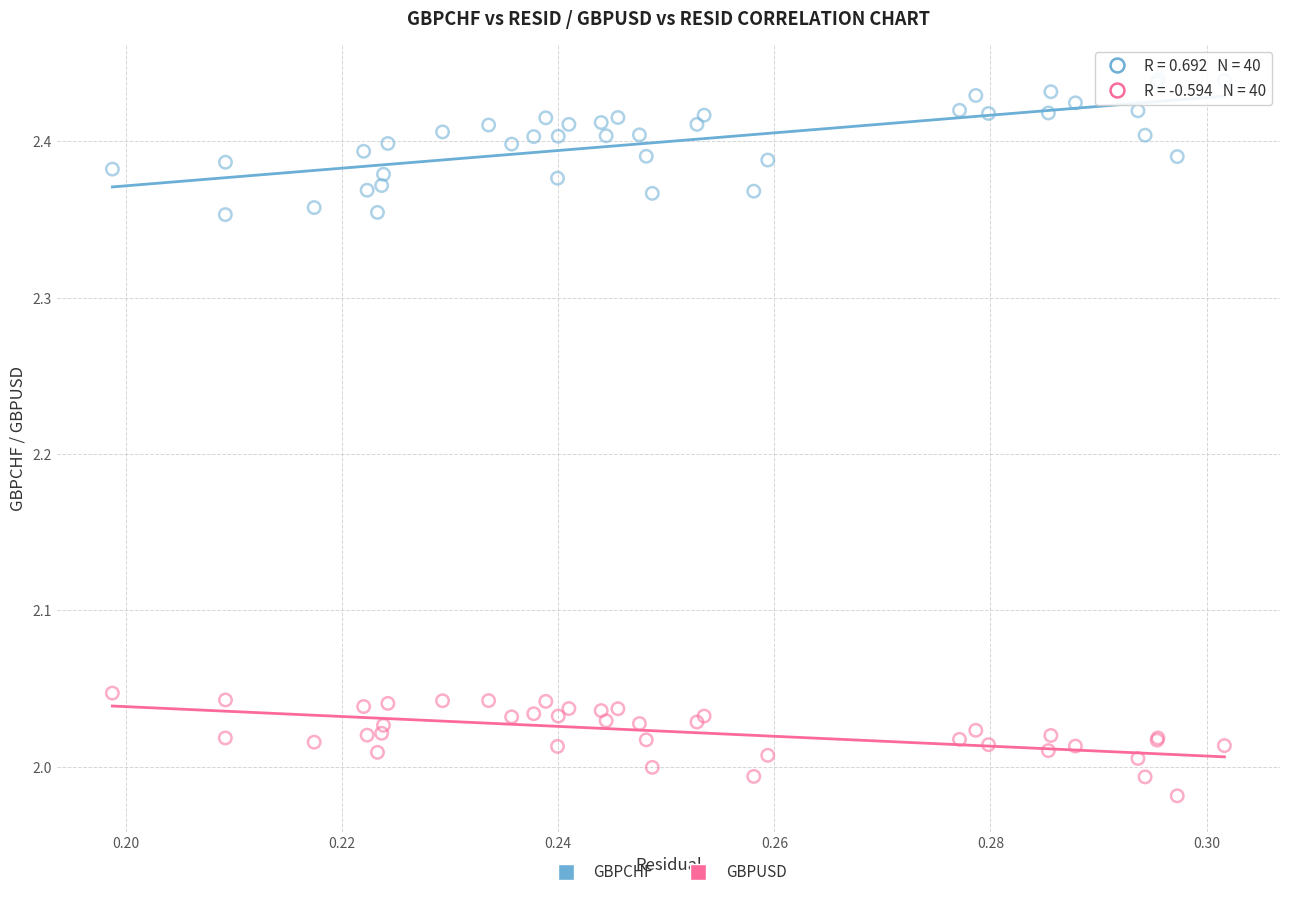

What are all the series names shown in the legend?

GBPCHF, GBPUSD